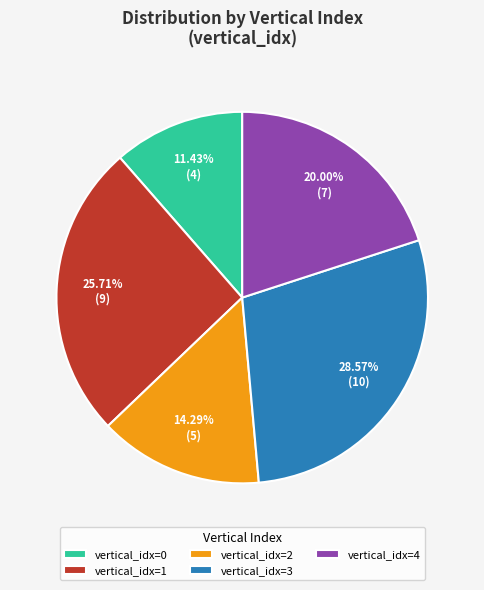

Is there a majority slice in this chart?

No